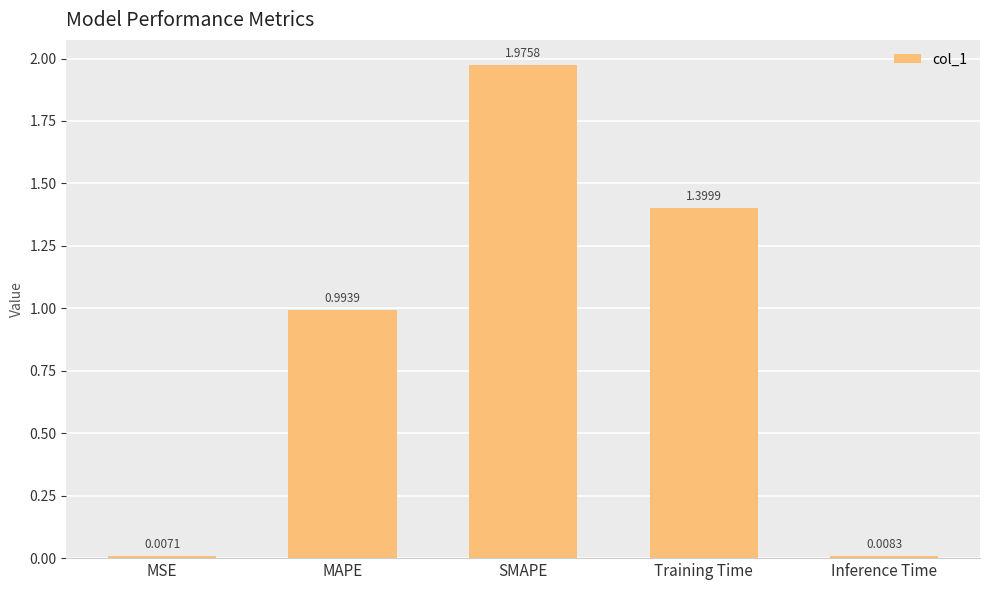

How many data points does each series have?

5